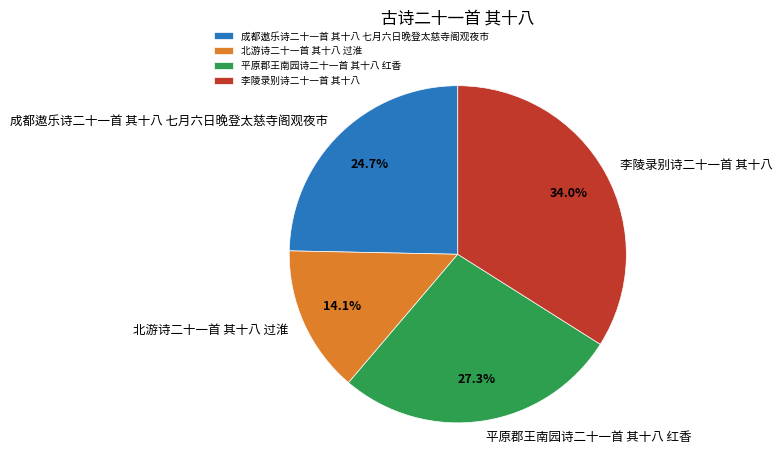

Do 北游诗二十一首 其十八 过淮 and 平原郡王南园诗二十一首 其十八 红香 together represent more than half of the pie?

No